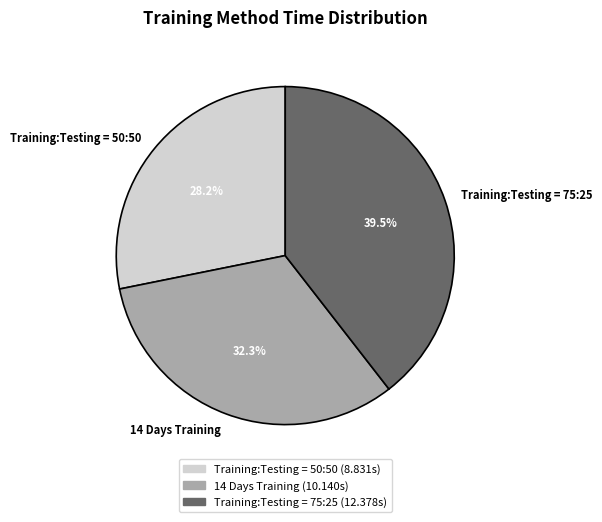

What is the largest slice in the pie chart?

Training:Testing = 75:25